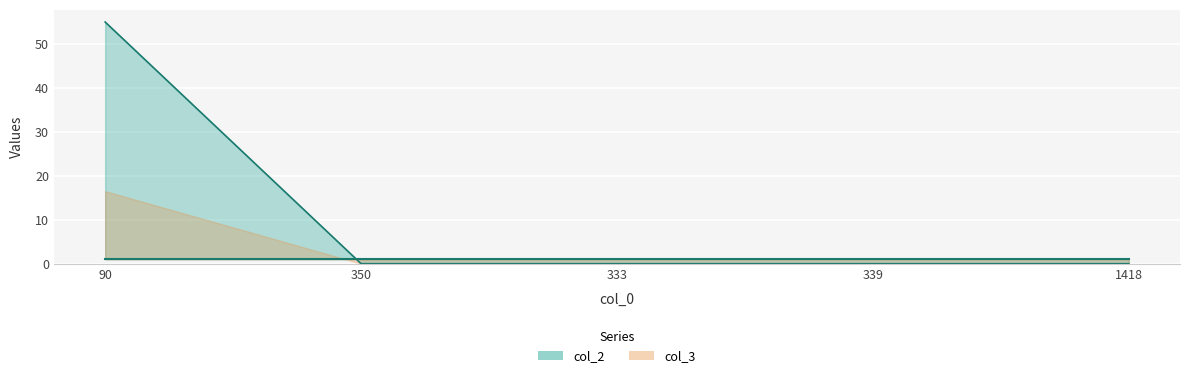

True or false: the data shows -18 at 1418.

False